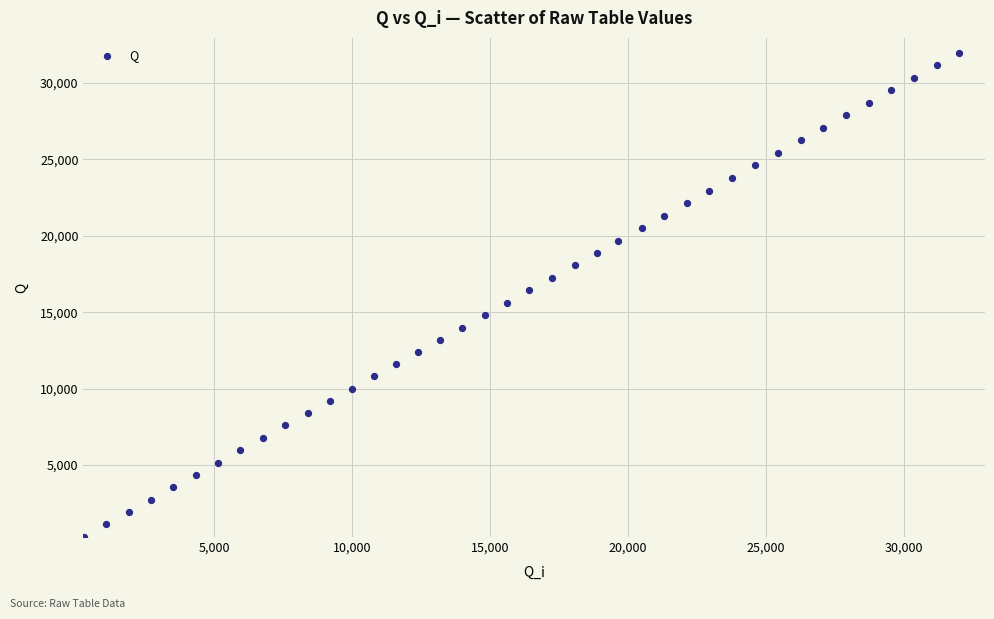

What is the range of Y values (max minus min)?

31716